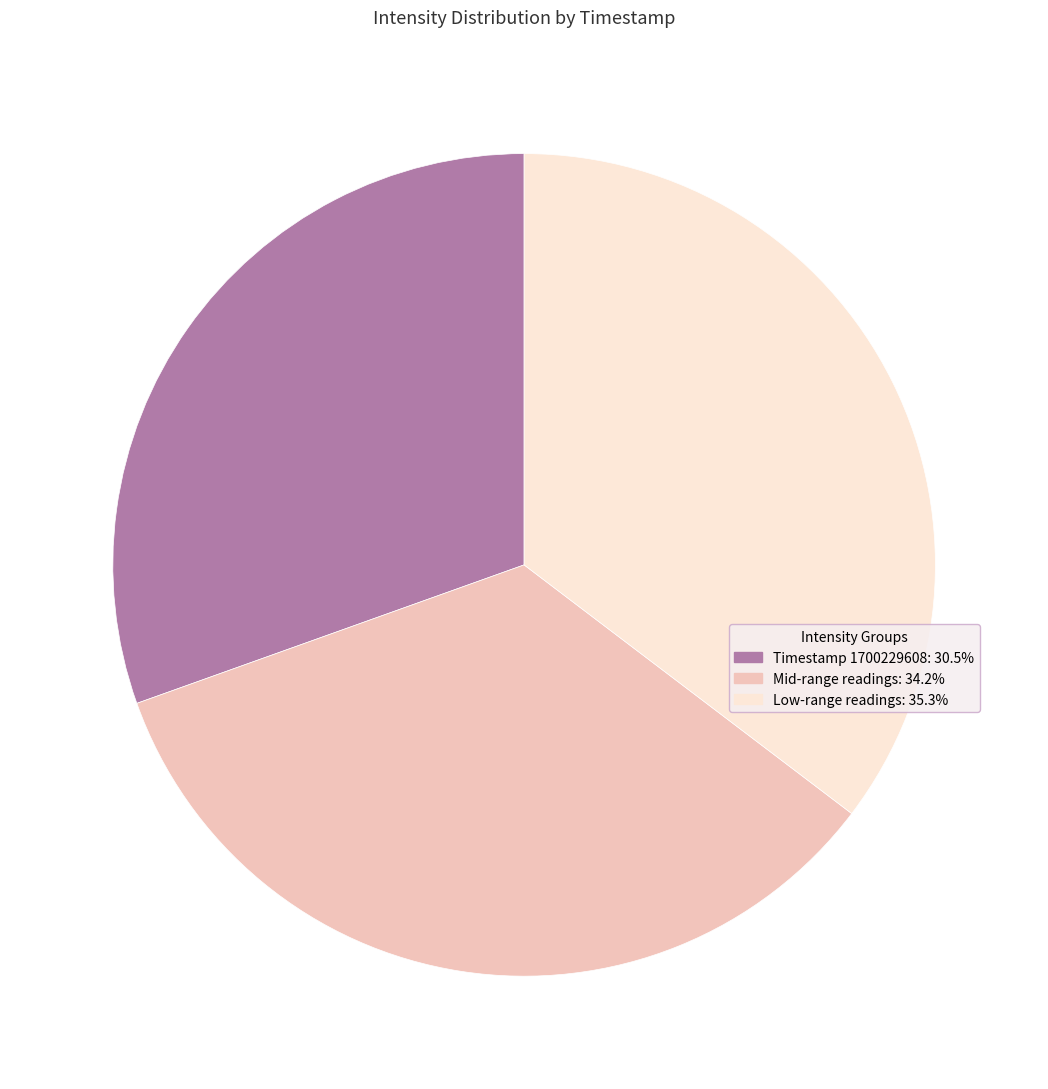

Does any single category account for the majority?

No